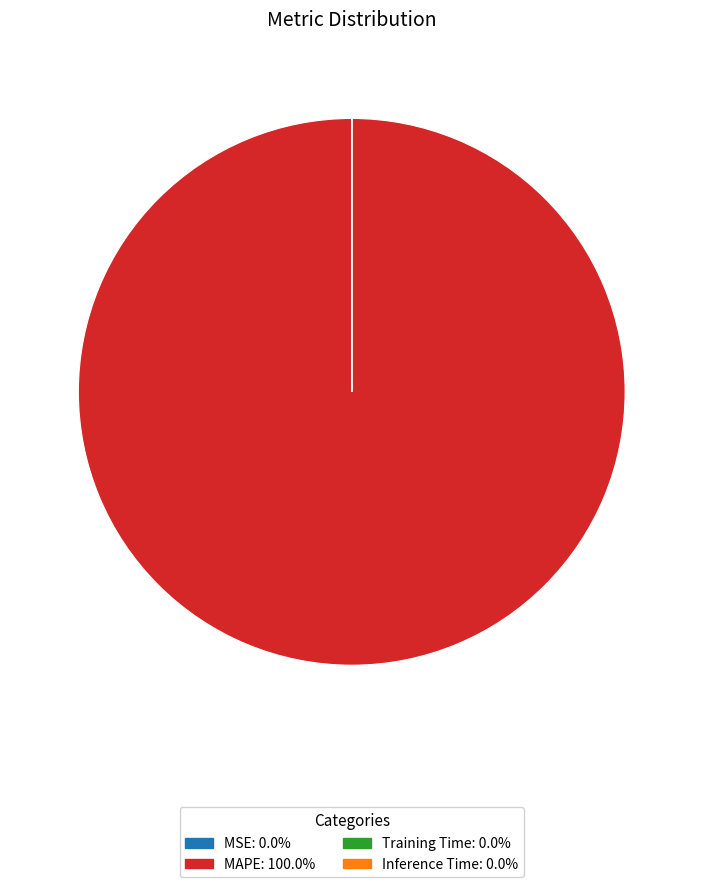

Does any single category account for the majority?

Yes